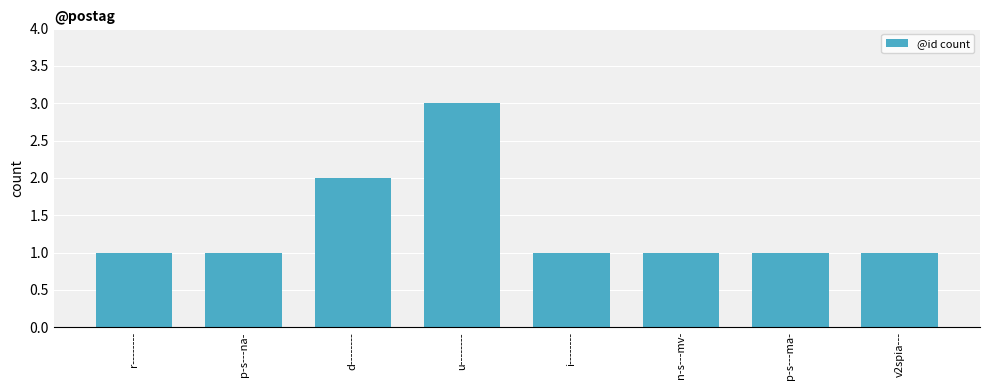

The value at p-s---ma- is 1. True or false?

True